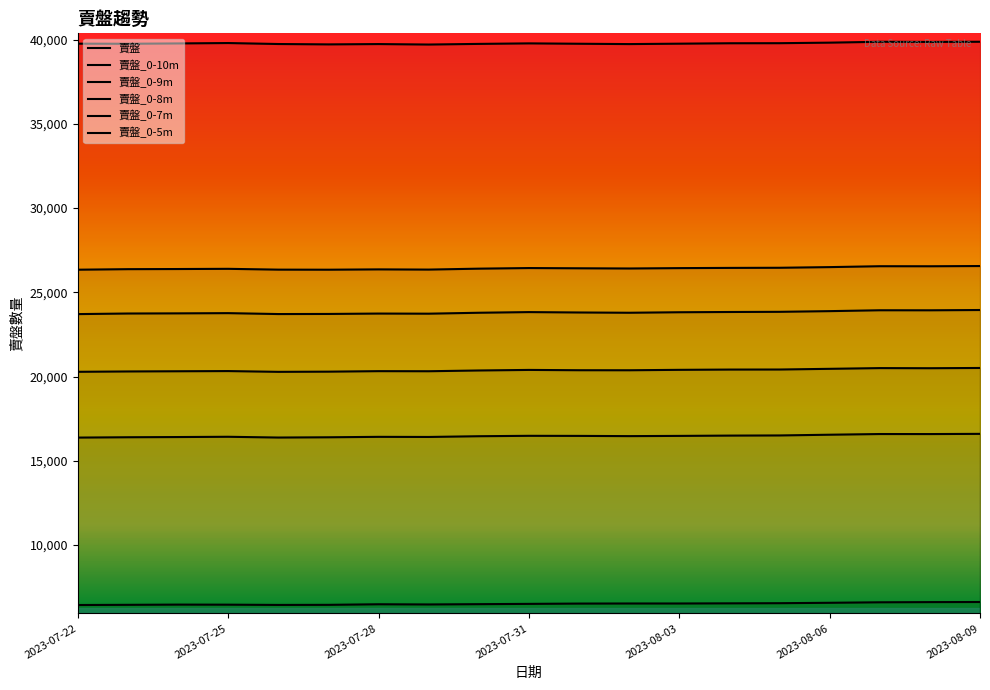

What is the label of the 17th point from the right?

2023-07-24